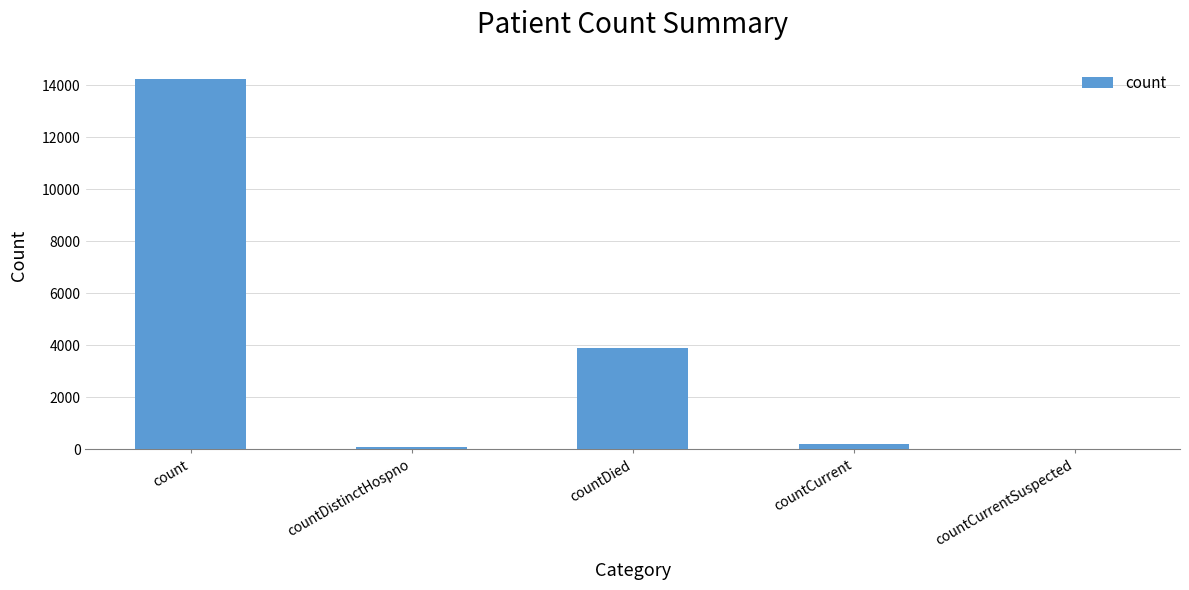

What is the sum of all values?

18400